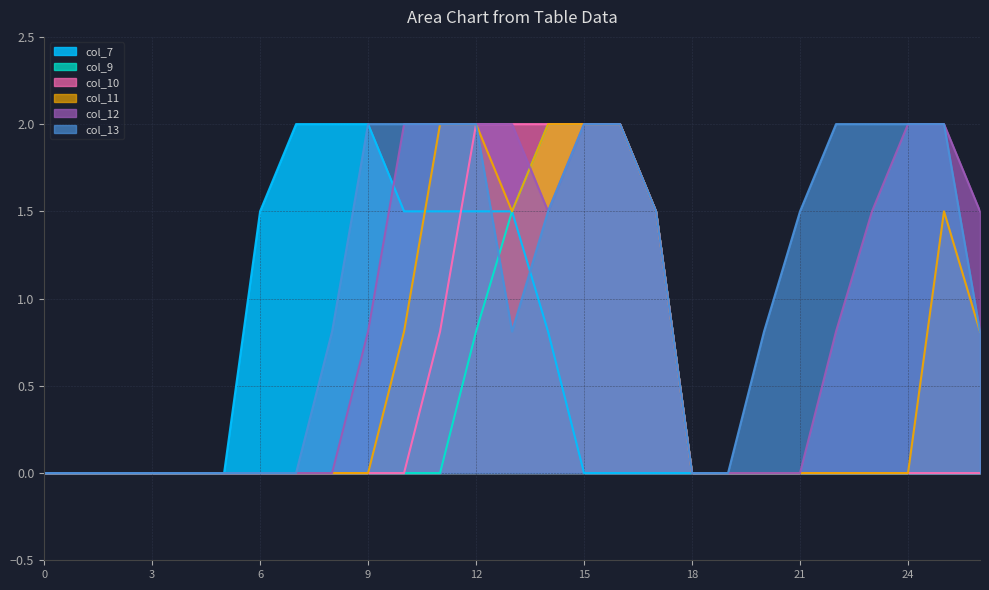

Reading left to right, extract all data points from this chart.

col_7: 0=0.0	1=0.0	2=0.0	3=0.0	4=0.0	5=0.0	6=1.5	7=2.0	8=2.0	9=2.0	10=1.5	11=1.5	12=1.5	13=1.5	14=0.8	15=0.0	16=0.0	17=0.0	18=0.0	19=0.0	20=0.0	21=0.0	22=0.0	23=0.0	24=0.0	25=0.0	26=0.0
col_9: 0=0.0	1=0.0	2=0.0	3=0.0	4=0.0	5=0.0	6=0.0	7=0.0	8=0.0	9=0.0	10=0.0	11=0.0	12=0.8	13=1.5	14=2.0	15=2.0	16=2.0	17=1.5	18=0.0	19=0.0	20=0.0	21=0.0	22=0.0	23=0.0	24=0.0	25=0.0	26=0.0
col_10: 0=0.0	1=0.0	2=0.0	3=0.0	4=0.0	5=0.0	6=0.0	7=0.0	8=0.0	9=0.0	10=0.0	11=0.8	12=2.0	13=2.0	14=2.0	15=2.0	16=2.0	17=1.5	18=0.0	19=0.0	20=0.0	21=0.0	22=0.0	23=0.0	24=0.0	25=0.0	26=0.0
col_11: 0=0.0	1=0.0	2=0.0	3=0.0	4=0.0	5=0.0	6=0.0	7=0.0	8=0.0	9=0.0	10=0.8	11=2.0	12=2.0	13=1.5	14=2.0	15=2.0	16=2.0	17=1.5	18=0.0	19=0.0	20=0.0	21=0.0	22=0.0	23=0.0	24=0.0	25=1.5	26=0.8
col_12: 0=0.0	1=0.0	2=0.0	3=0.0	4=0.0	5=0.0	6=0.0	7=0.0	8=0.0	9=0.8	10=2.0	11=2.0	12=2.0	13=2.0	14=1.5	15=2.0	16=2.0	17=1.5	18=0.0	19=0.0	20=0.0	21=0.0	22=0.8	23=1.5	24=2.0	25=2.0	26=1.5
col_13: 0=0.0	1=0.0	2=0.0	3=0.0	4=0.0	5=0.0	6=0.0	7=0.0	8=0.8	9=2.0	10=2.0	11=2.0	12=2.0	13=0.8	14=1.5	15=2.0	16=2.0	17=1.5	18=0.0	19=0.0	20=0.8	21=1.5	22=2.0	23=2.0	24=2.0	25=2.0	26=0.8